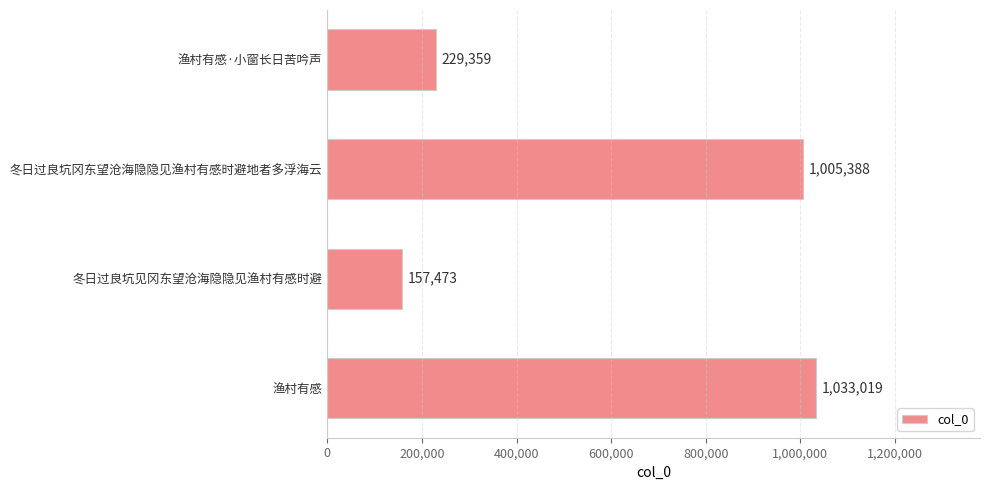

What is the greatest value displayed?

1033019